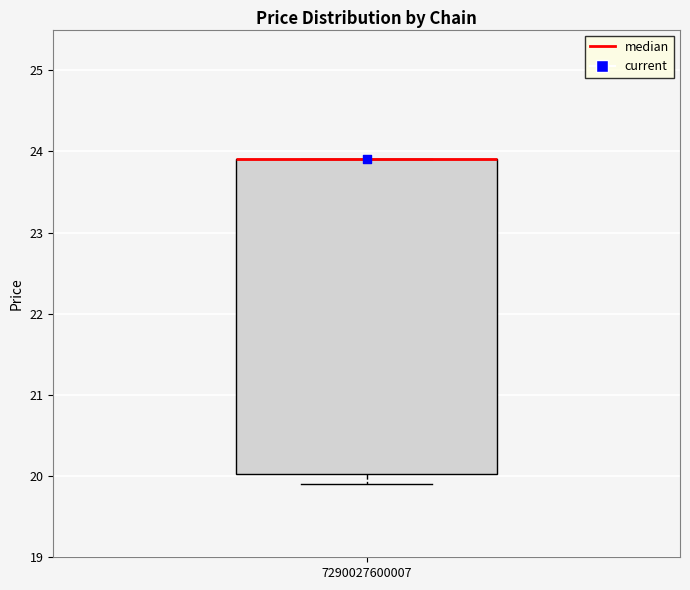

Read this box plot against the y-axis: the position of the median line, the range covered by the box, and the ends of both whiskers. The values are not printed on the chart, so give them approximately, as read against the axis.

median 23.9 (drawn on the box's upper edge), box 20.0 to 23.9, whiskers 19.9 to 23.9